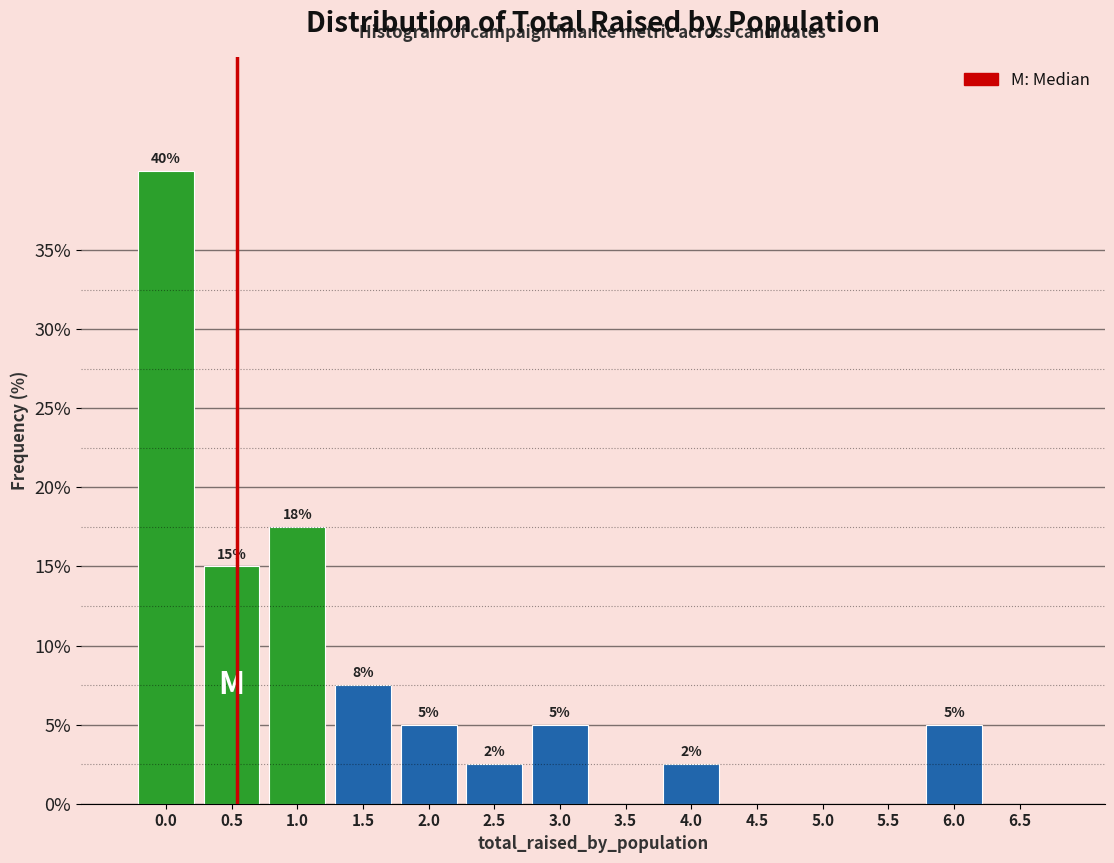

Which has a higher value, 4.5 or 1.5?

1.5